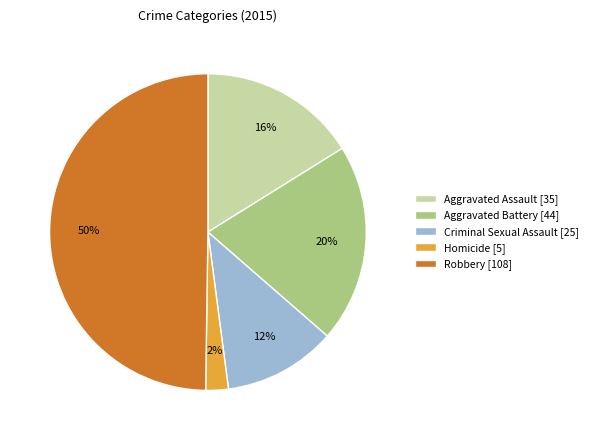

To the nearest percent, what is the average slice percentage?

20%